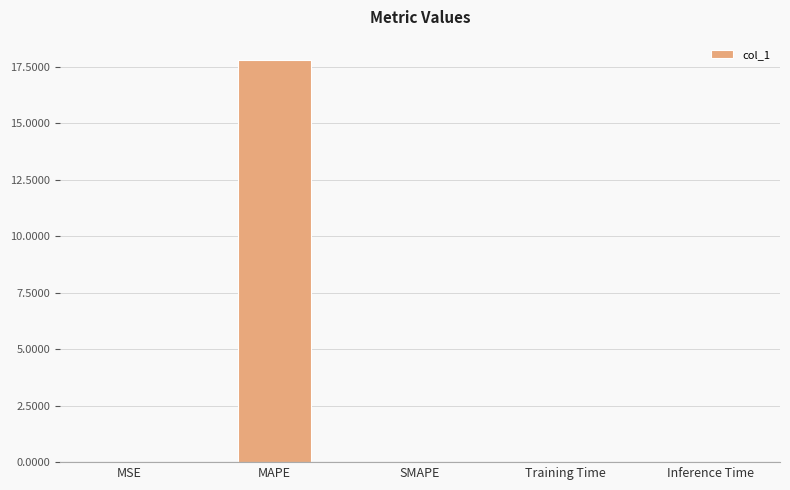

Is it true that the value at MAPE is 28.4?

False